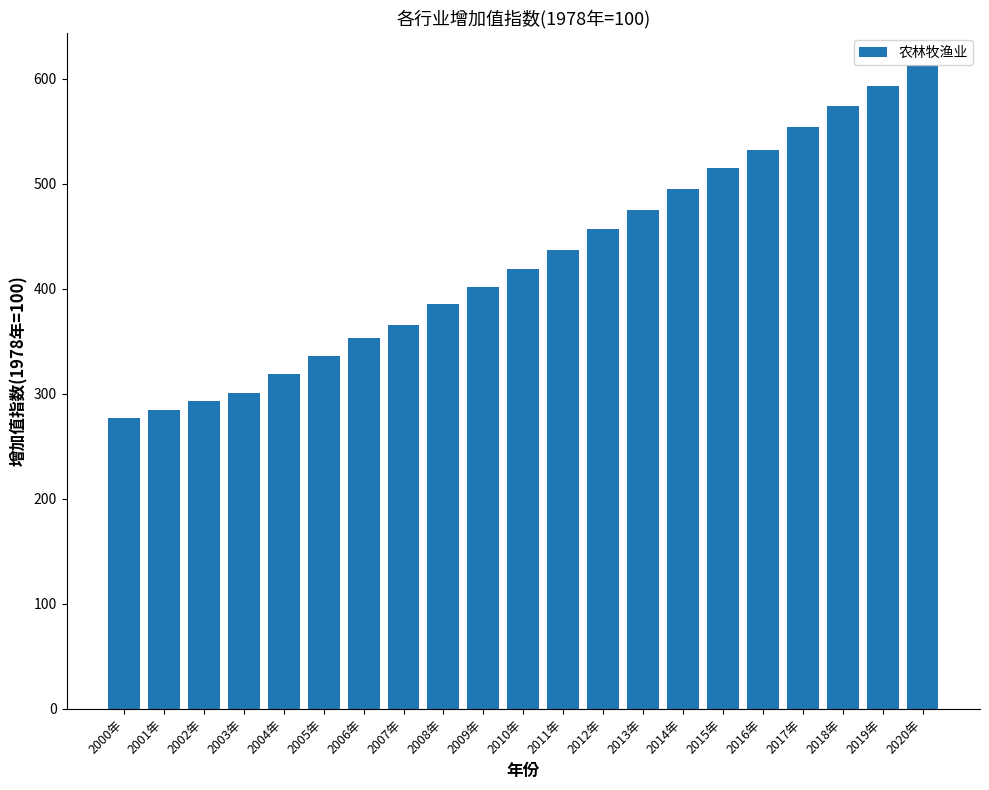

What is the maximum value shown in the chart?

612.8